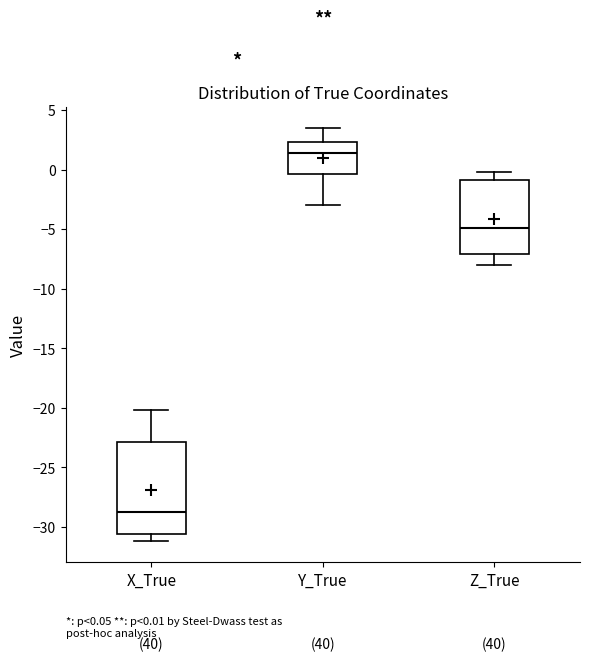

Which box has the highest median line?

Y_True